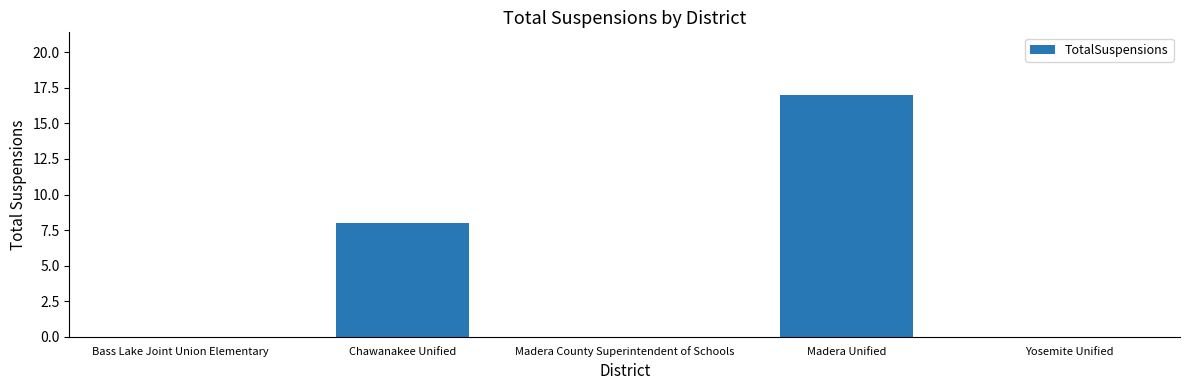

Between Bass Lake Joint Union Elementary and Madera Unified, which is larger?

Madera Unified